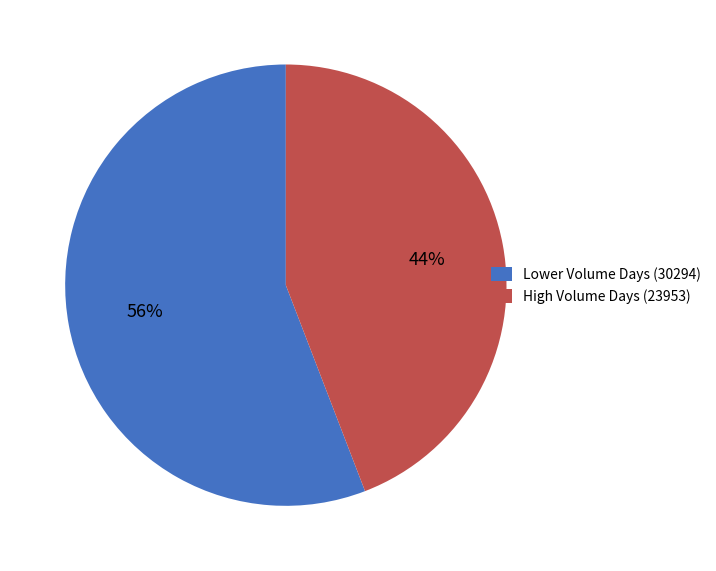

Rank the categories by value from highest to lowest.

Lower Volume Days (30294), High Volume Days (23953)